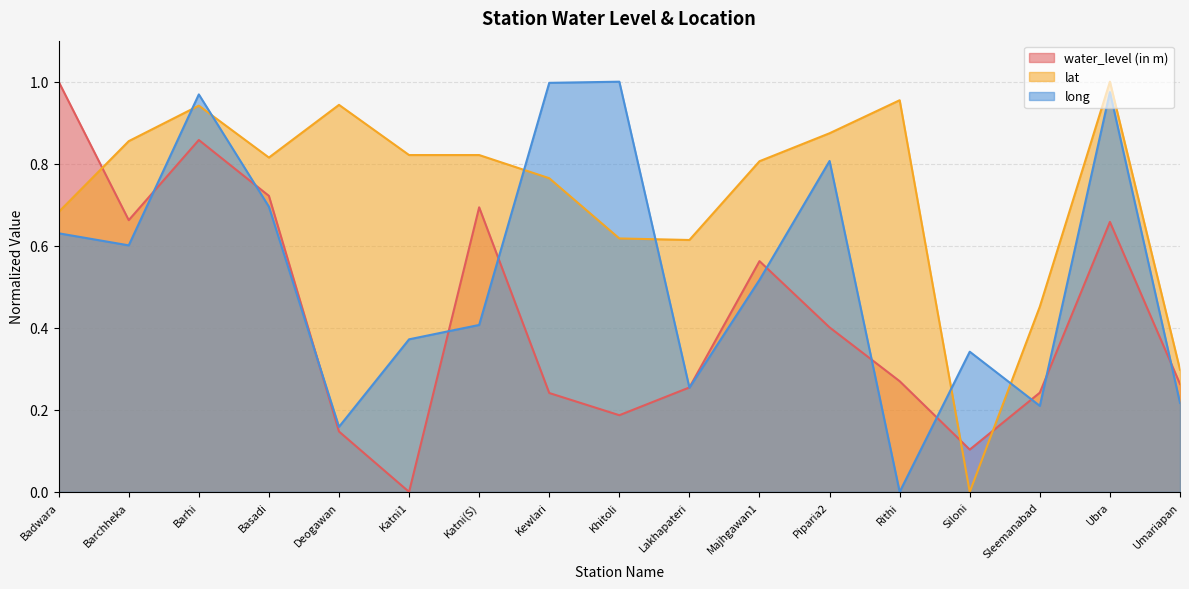

Is the value of water_level (in m) at Basadi greater than the value of lat at Katni(S)?

No